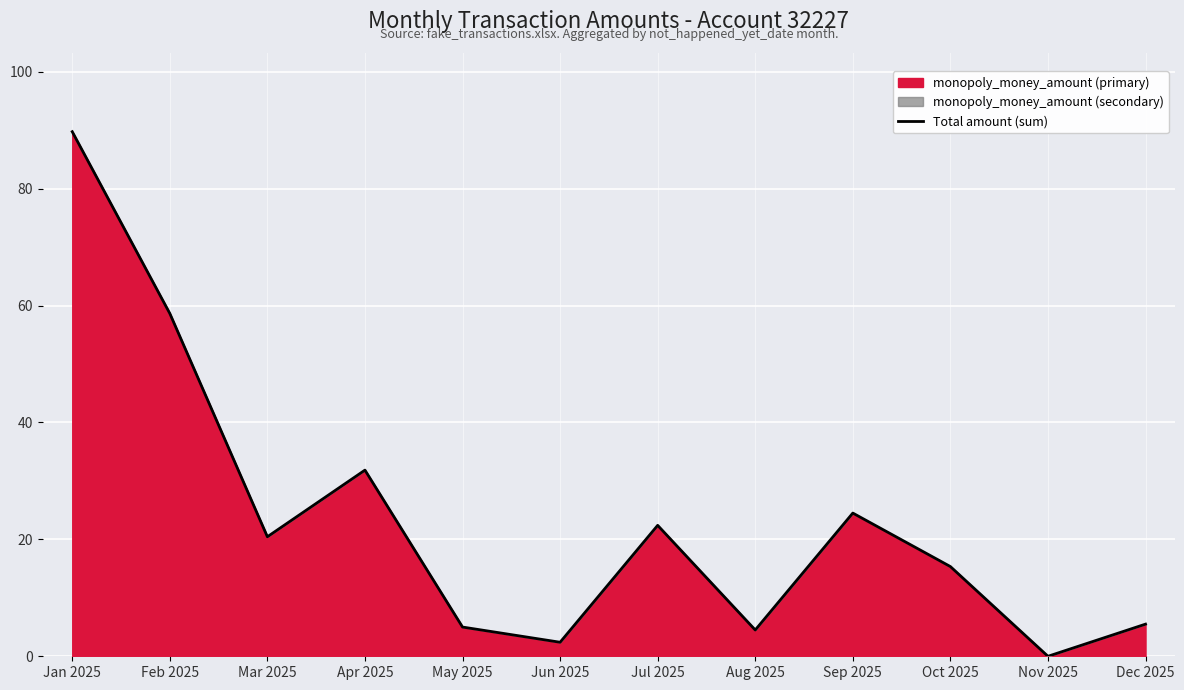

How many interior local valleys (lower than both neighbors) does the data have?

4